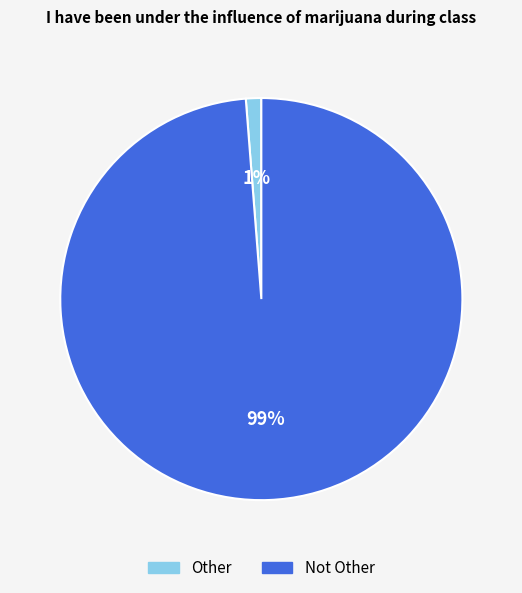

Between Other and Not Other, which is larger?

Not Other